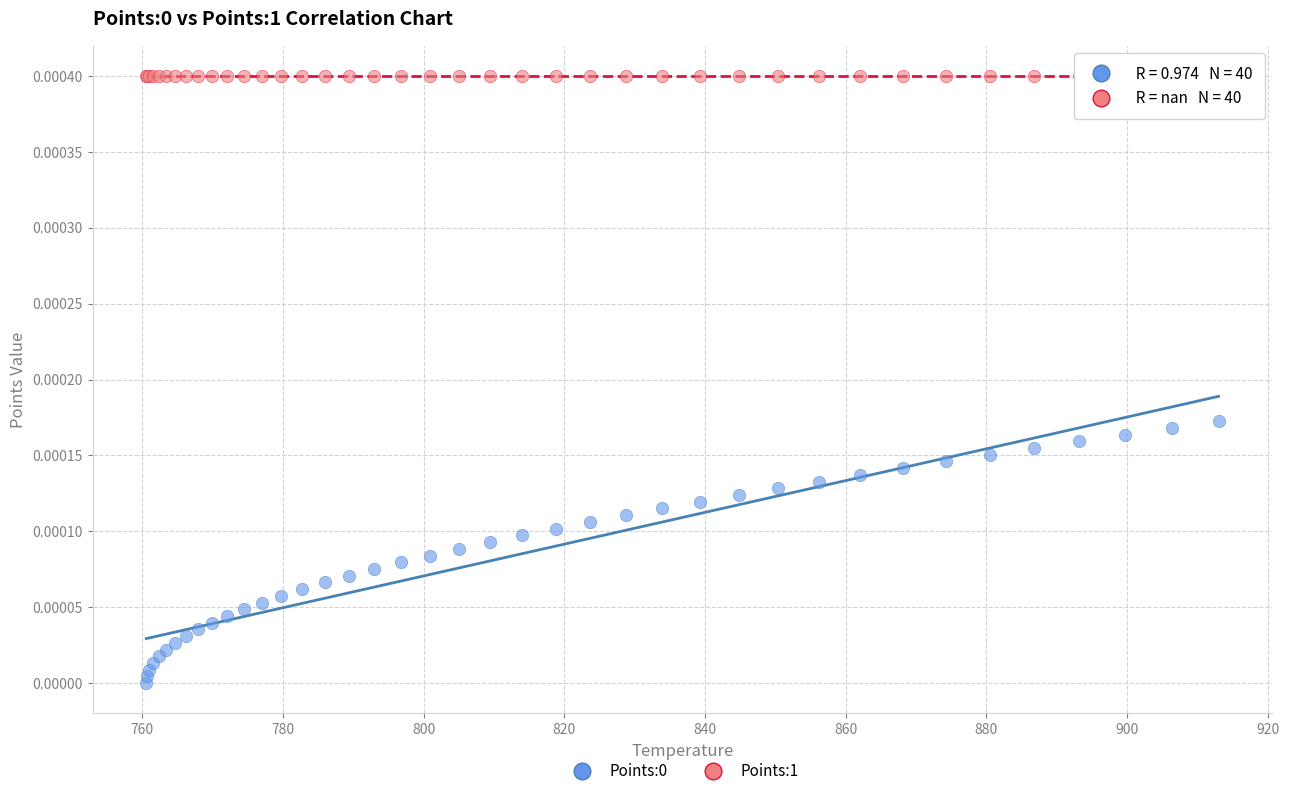

Which series contains the highest Y value?

Points:1